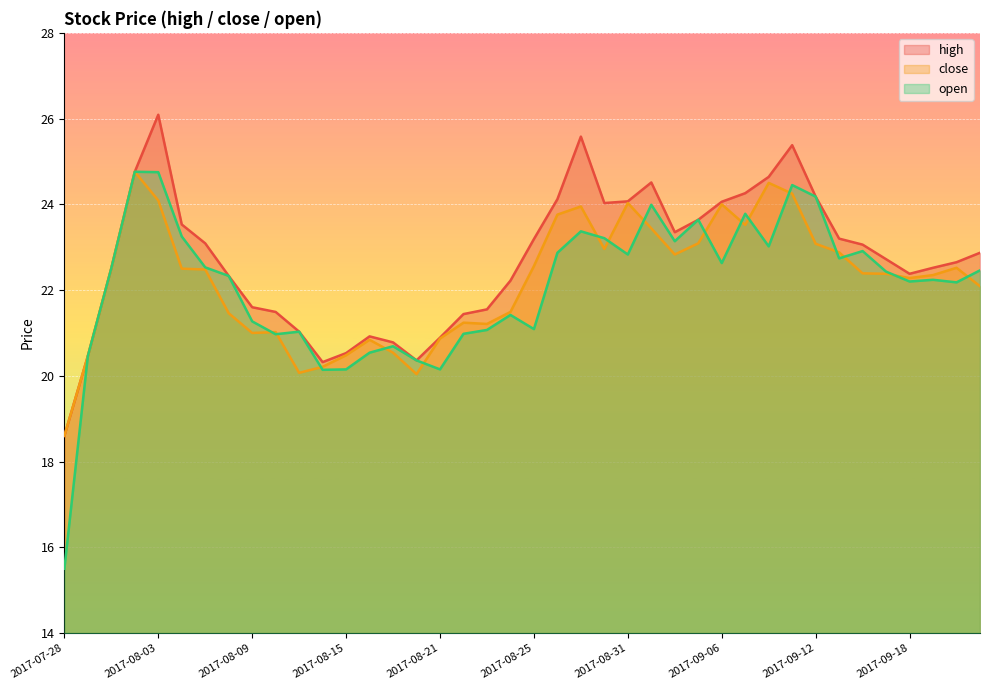

How many lines are shown in the chart?

3